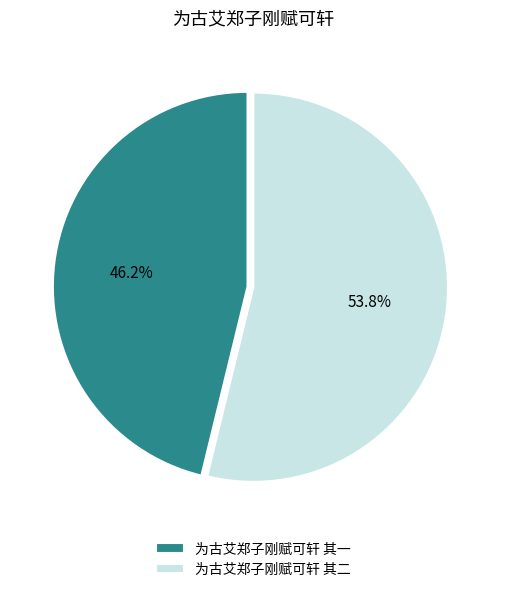

Between 为古艾郑子刚赋可轩 其二 and 为古艾郑子刚赋可轩 其一, which is larger?

为古艾郑子刚赋可轩 其二